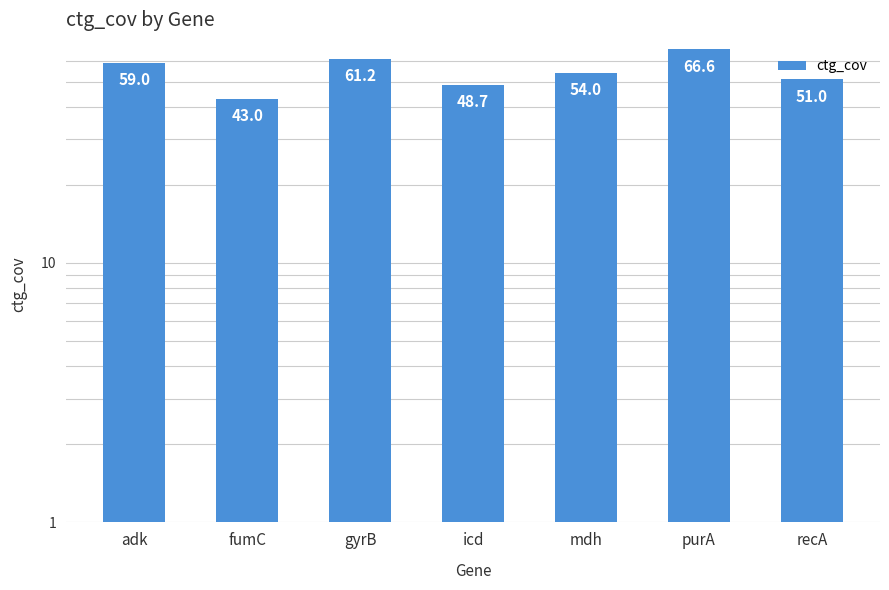

How many categories are shown in the chart?

7